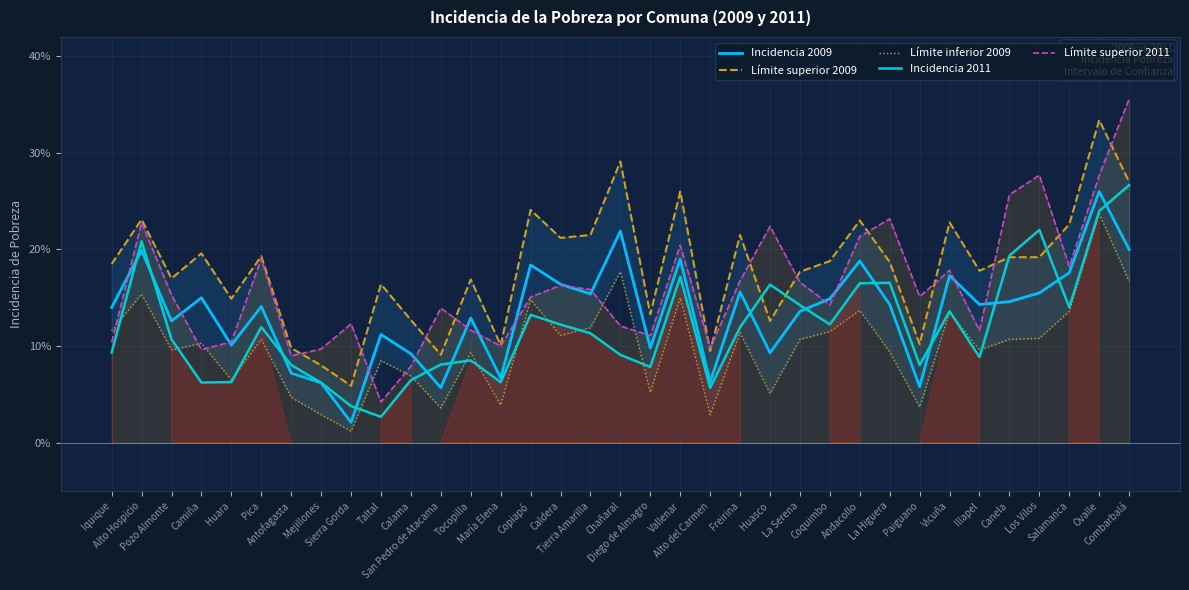

What is the label of the 23rd point from the left?

Huasco